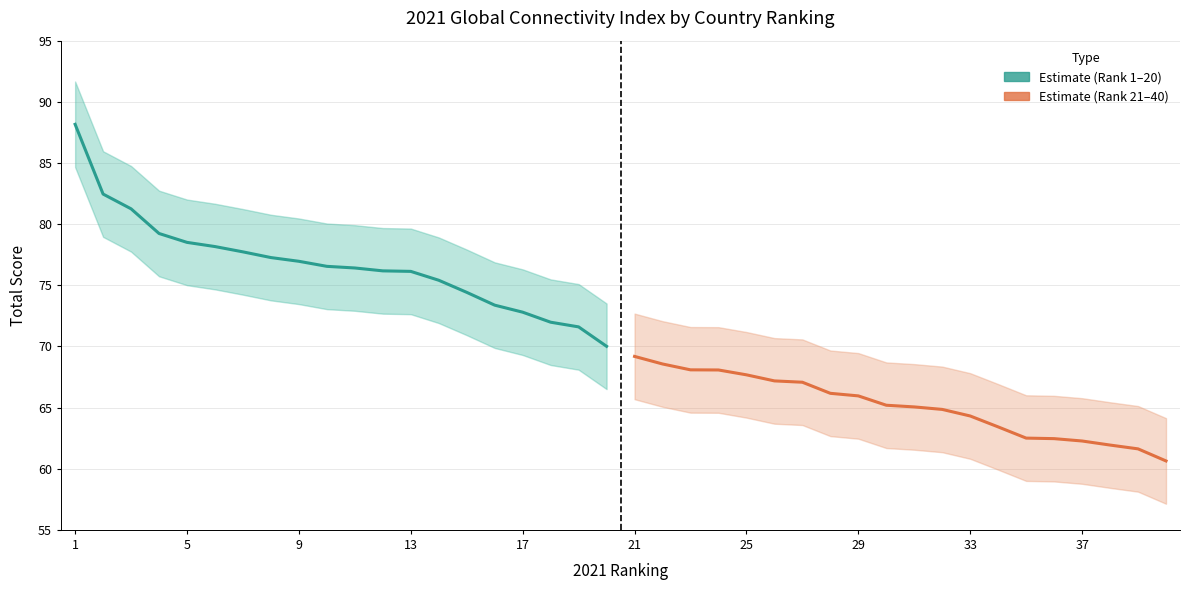

Is the value of Estimate (Rank 1–20) at 37 greater than the value of Estimate (Rank 21–40) at 5?

Yes